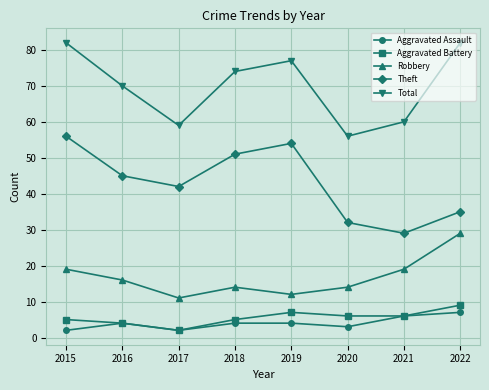

True or false: Total and Aggravated Assault intersect in this chart.

False